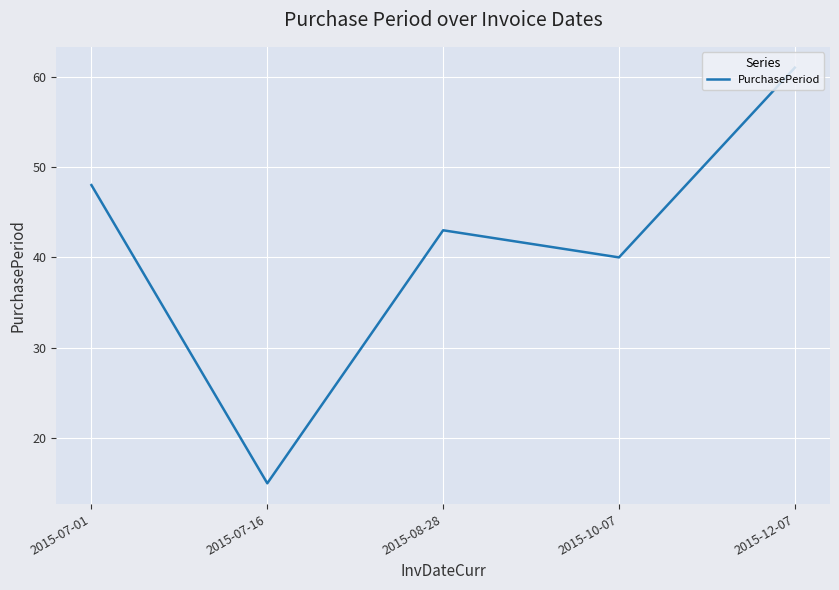

True or false: the data shows 58 at 2015-10-07.

False